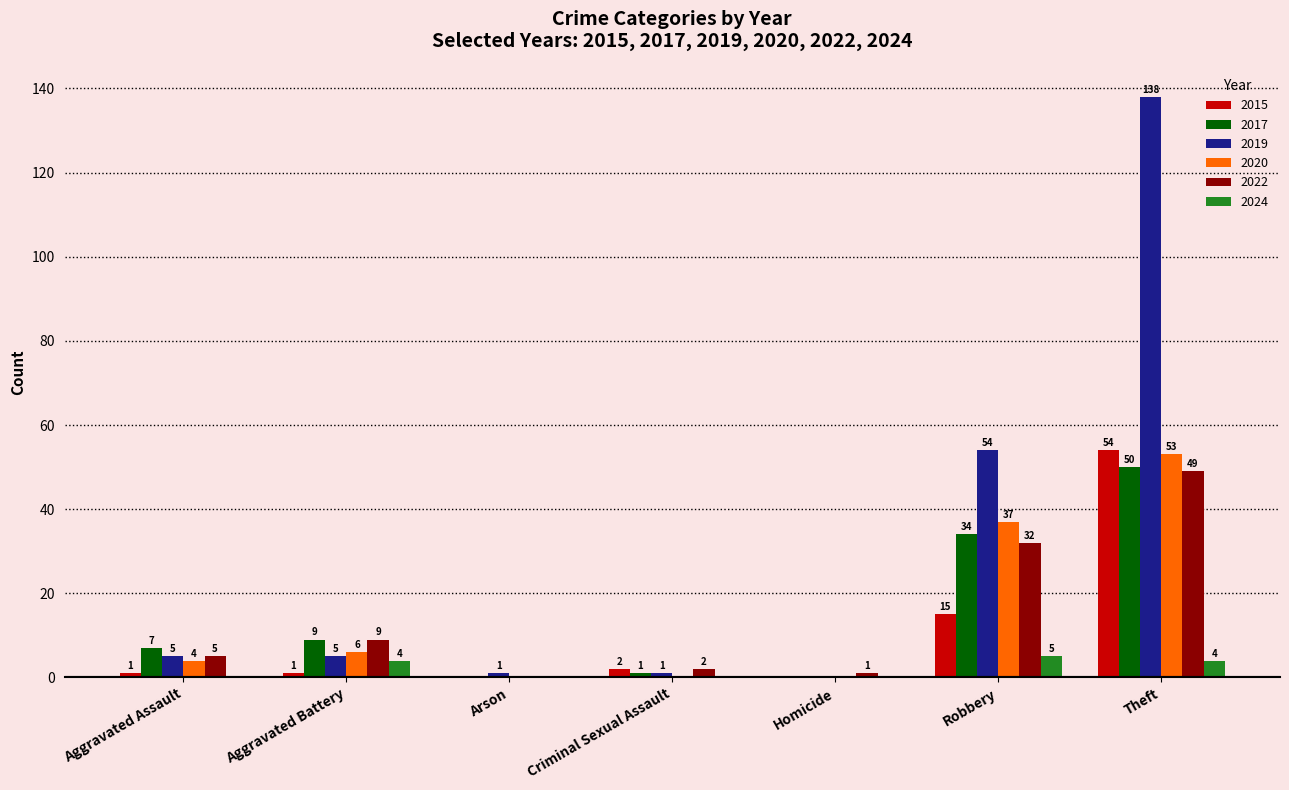

Which label corresponds to the largest value in the chart?

Theft